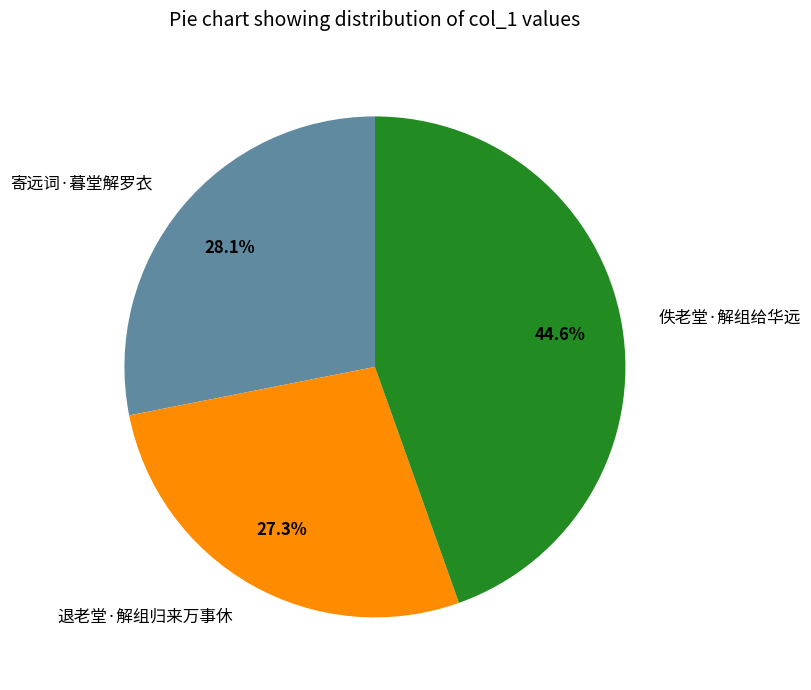

To the nearest percent, what is the average slice percentage?

33%